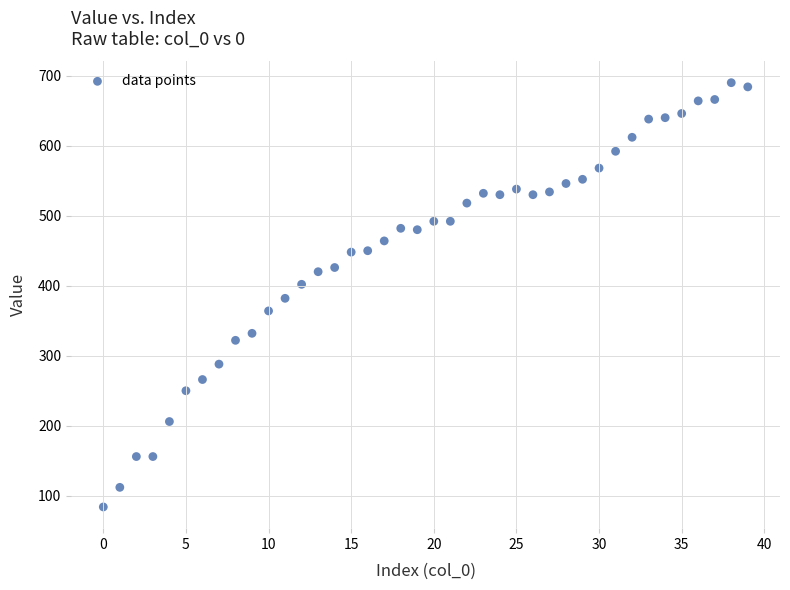

What is the range of Y values (max minus min)?

606